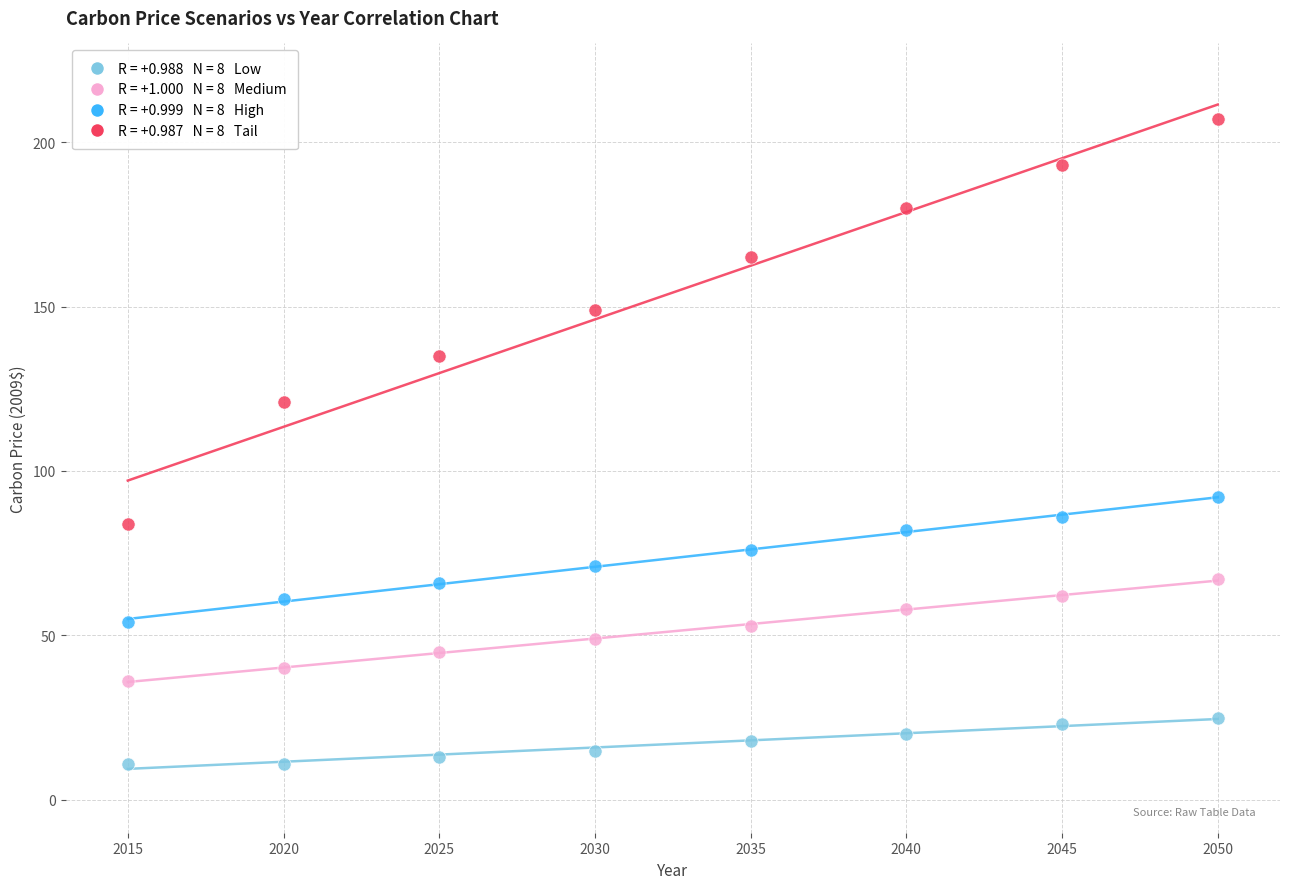

Across all data points, what is the range of Y values (max minus min)?

196